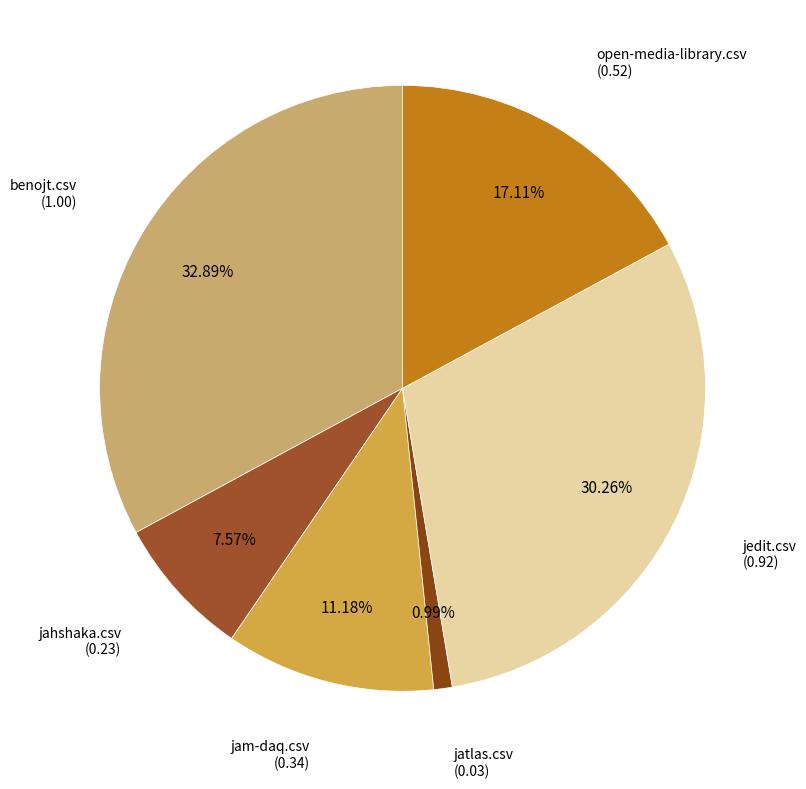

To the nearest percent, what is the difference between the largest and smallest slice percentages?

32%